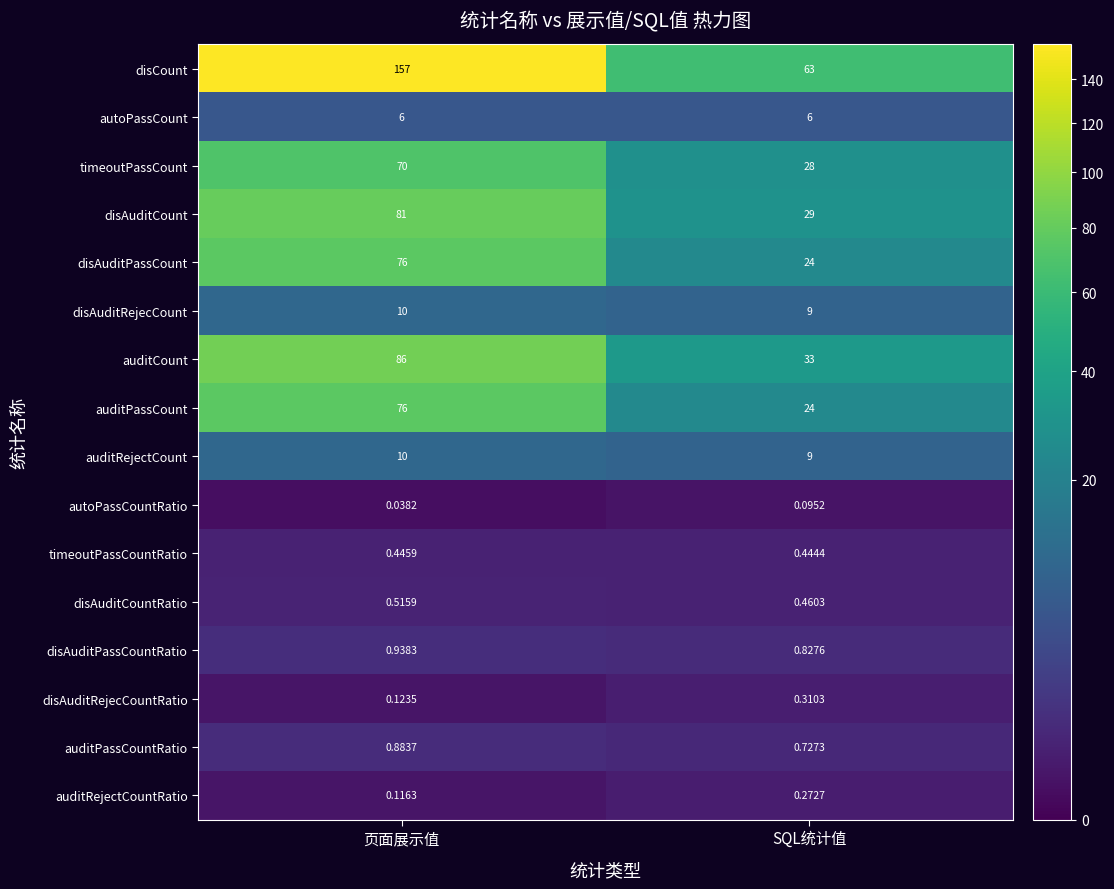

At which category is the sum across all series the highest?

页面展示值